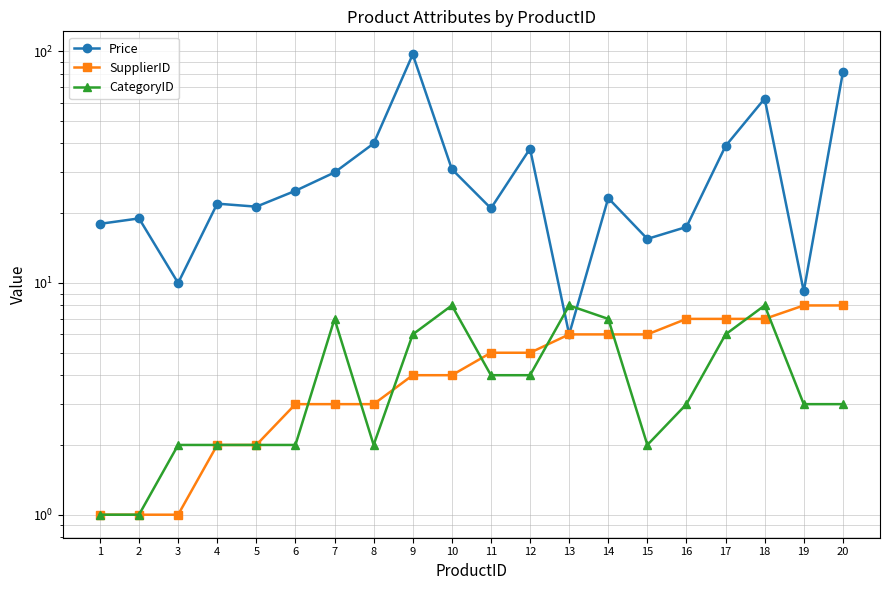

Rank the categories by SupplierID value from lowest to highest.

1, 2, 3, 4, 5, 6, 7, 8, 9, 10, 11, 12, 13, 14, 15, 16, 17, 18, 19, 20